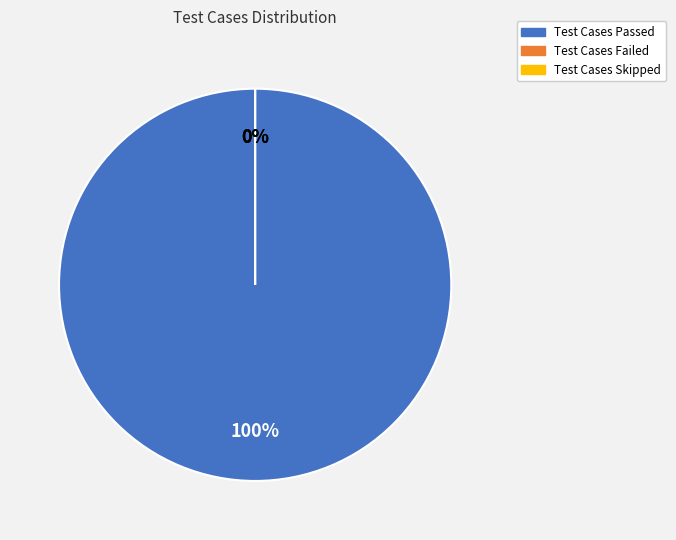

Does Test Cases Passed account for over 50% of the chart?

Yes